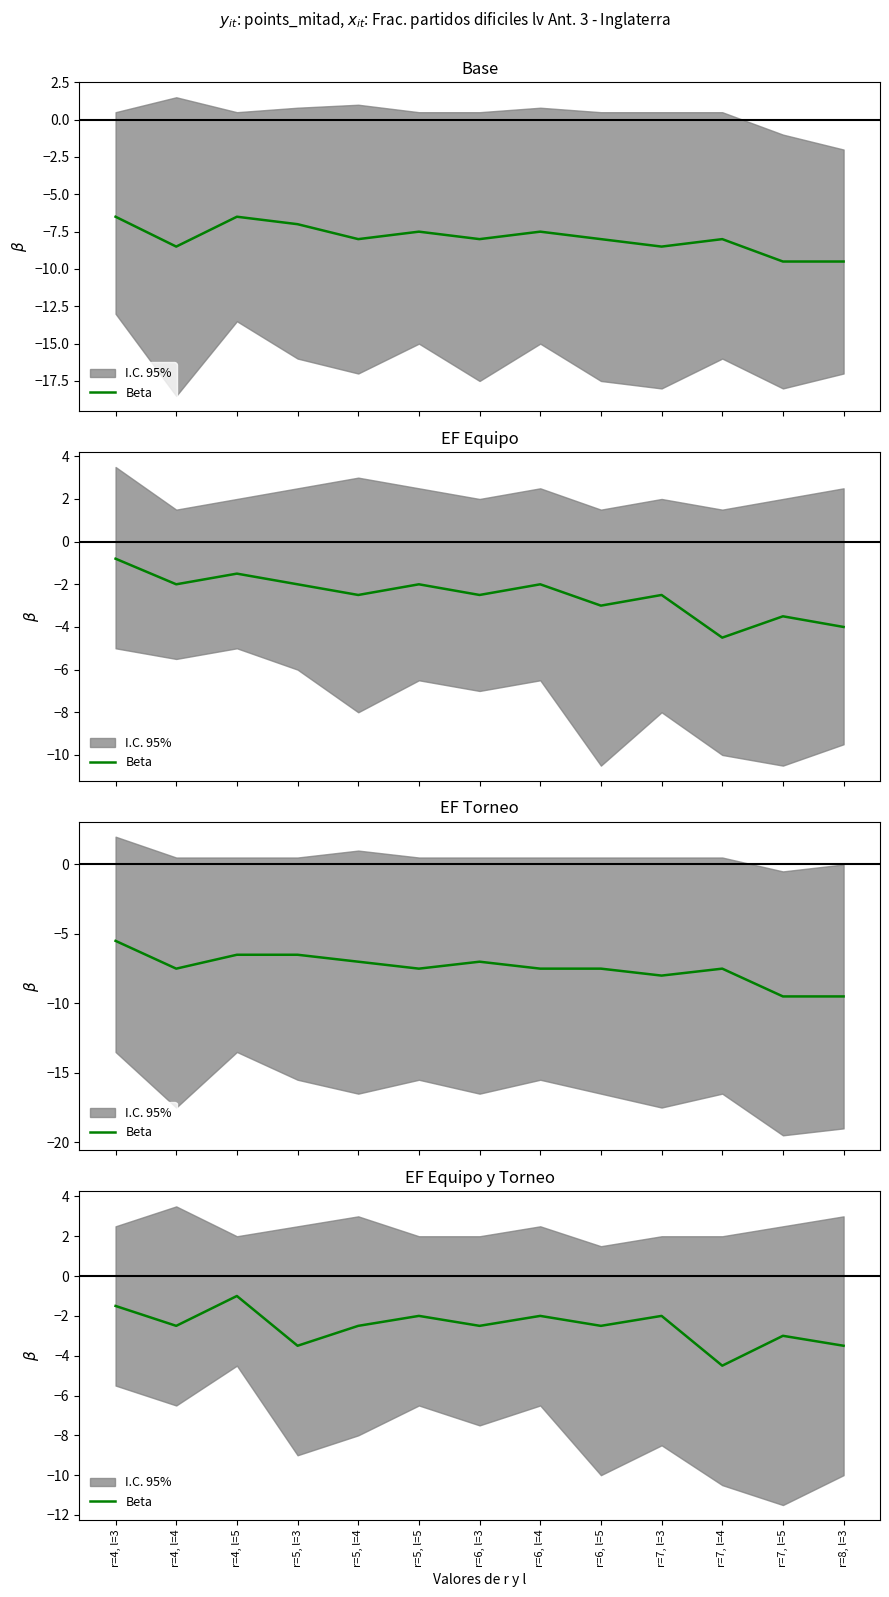

Rank the categories by value from highest to lowest.

r=4, l=5, r=4, l=3, r=5, l=5, r=6, l=4, r=7, l=3, r=4, l=4, r=5, l=4, r=6, l=3, r=6, l=5, r=7, l=5, r=5, l=3, r=8, l=3, r=7, l=4